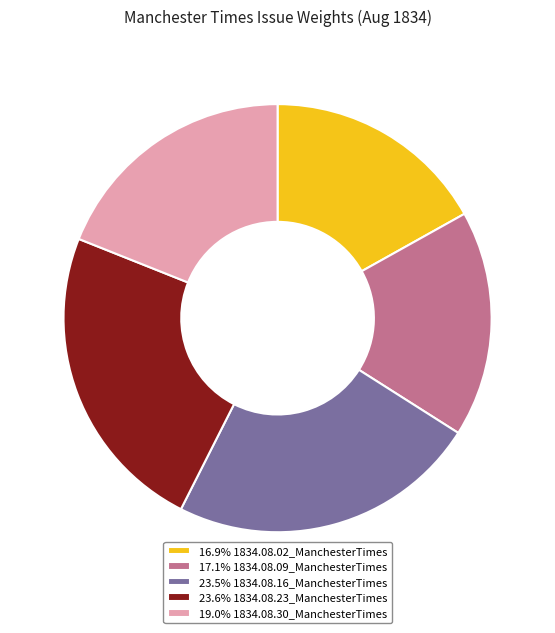

Is 17.1% 1834.08.09_ManchesterTimes the majority of the pie?

No